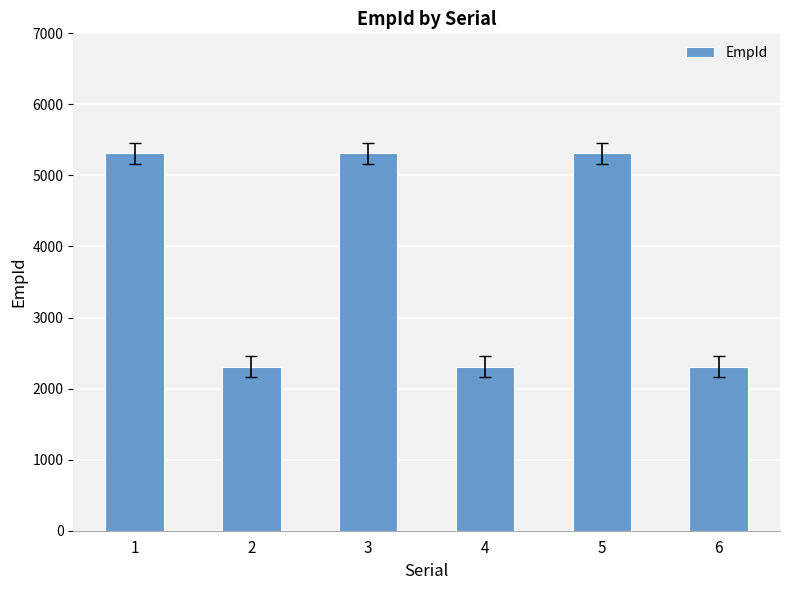

Reading left to right, transcribe all the data shown in this chart.

5311	2311	5311	2311	5311	2311